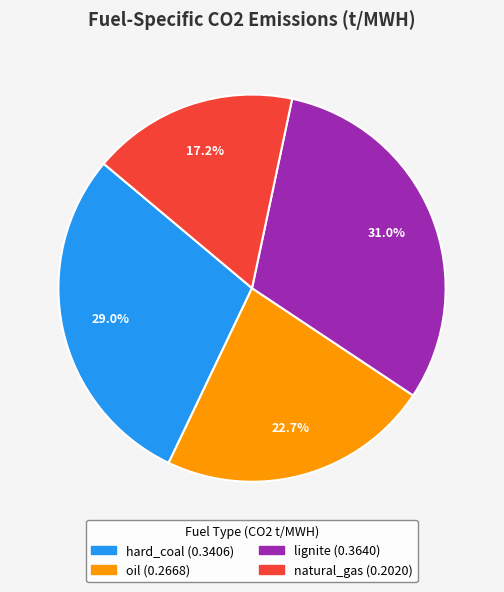

Count the number of slices in the pie.

4